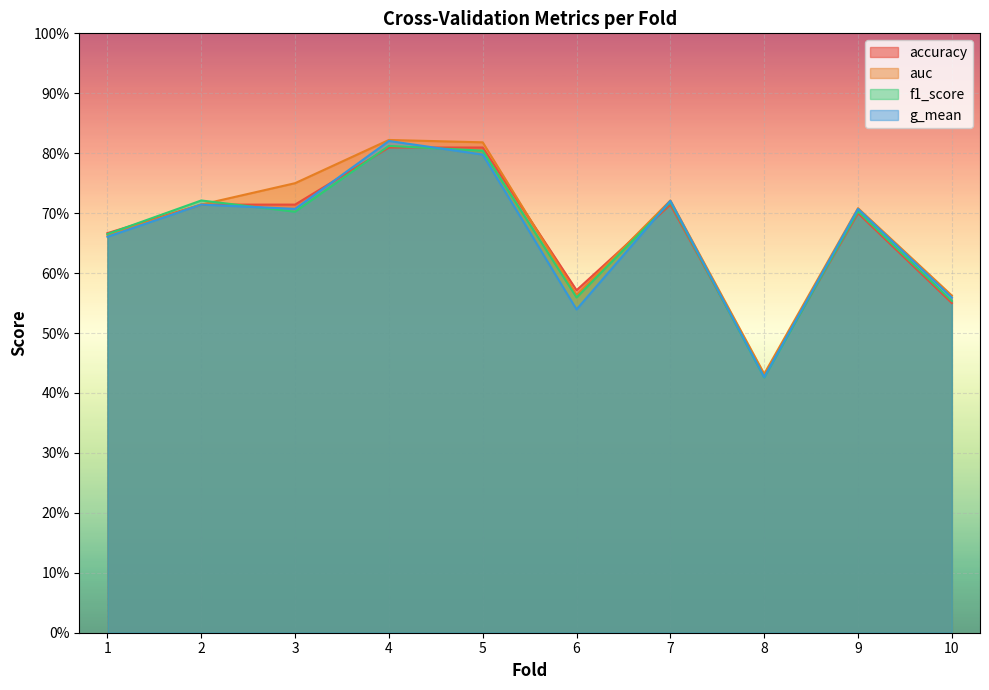

Which series has the largest total across all categories?

auc